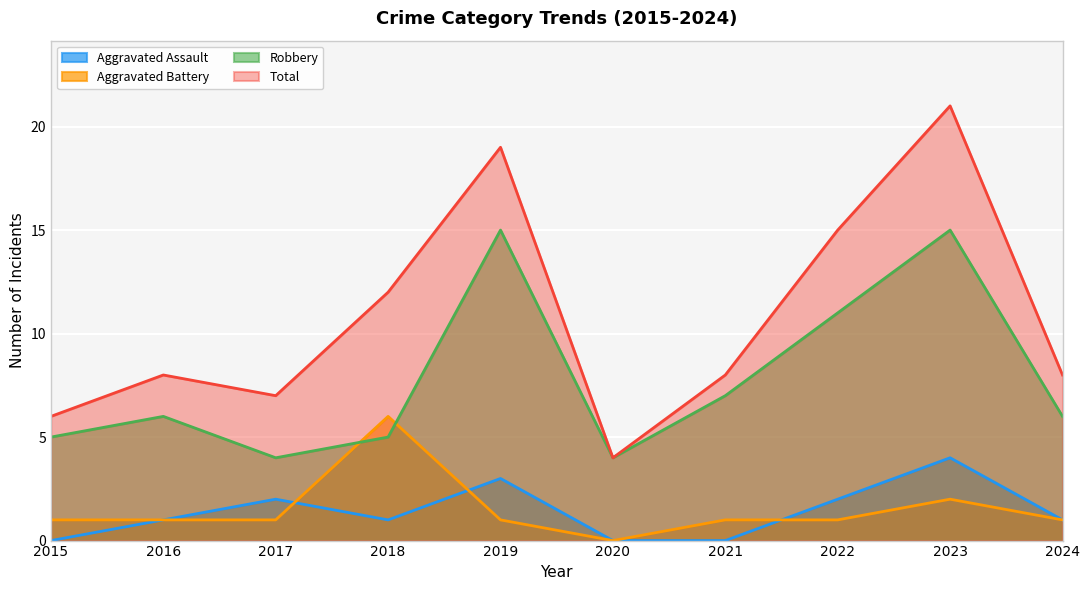

How many lines are shown in the chart?

4